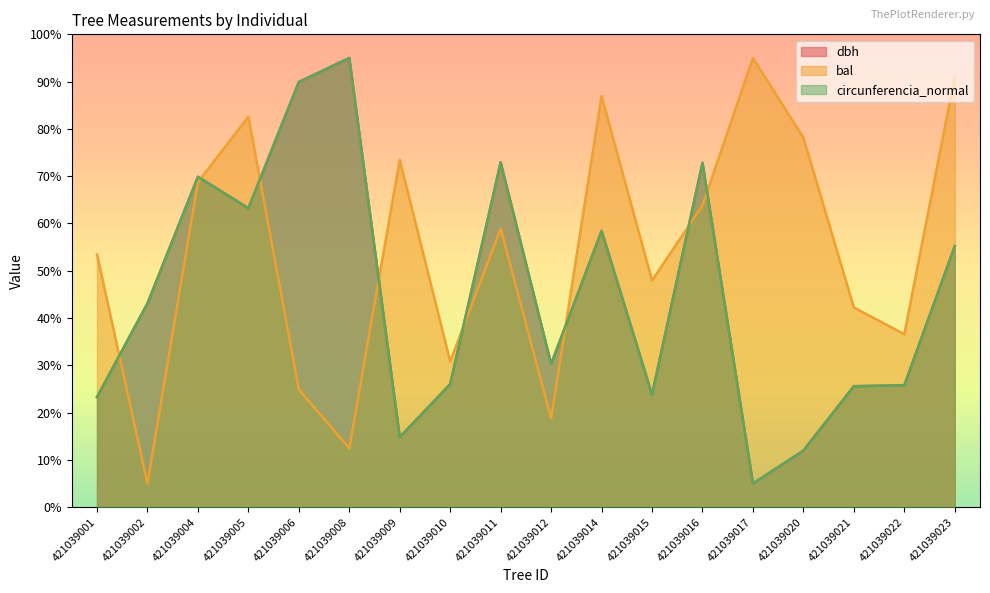

True or false: dbh and bal cross at least once.

True